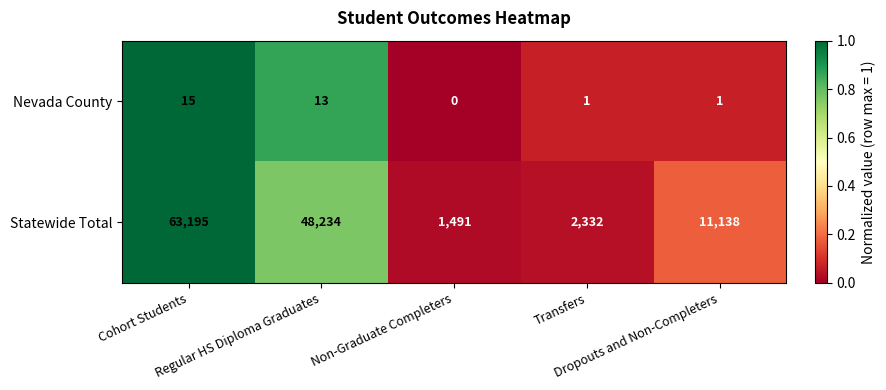

What is the average value of the Statewide Total series?

25278